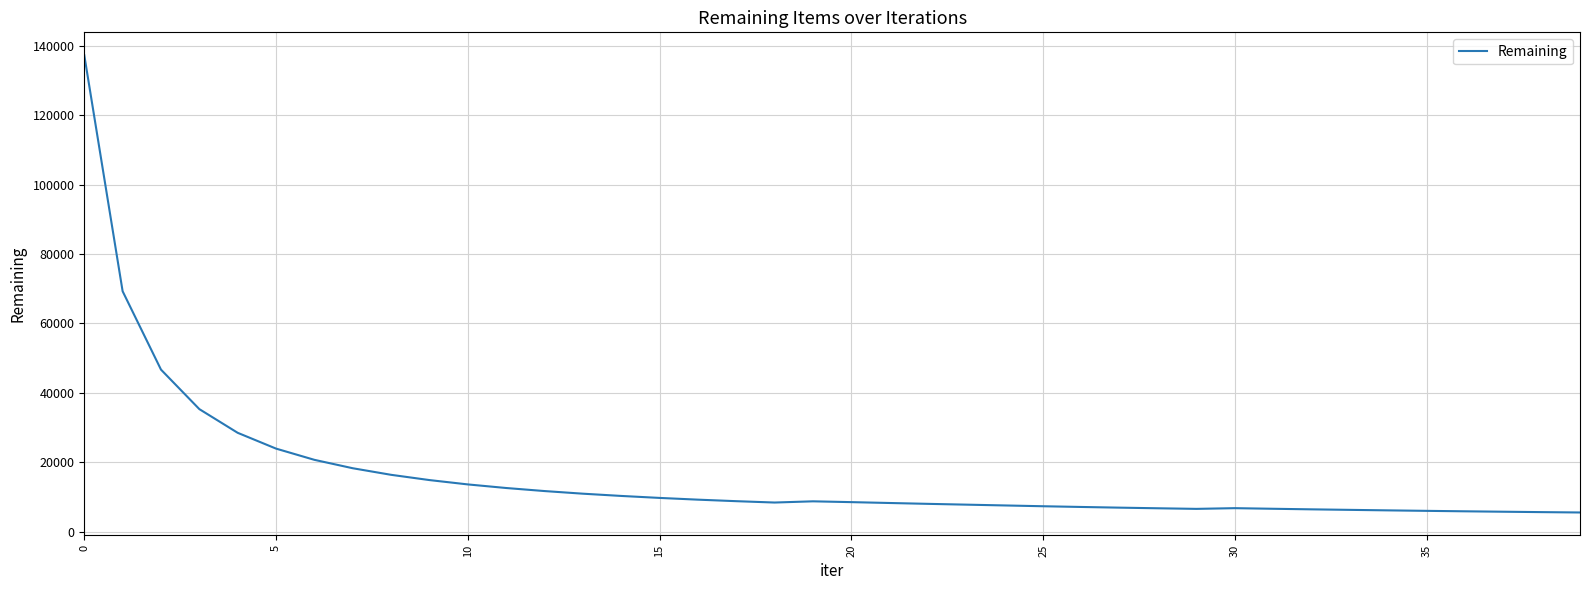

What is the difference between the maximum and minimum values?

131730